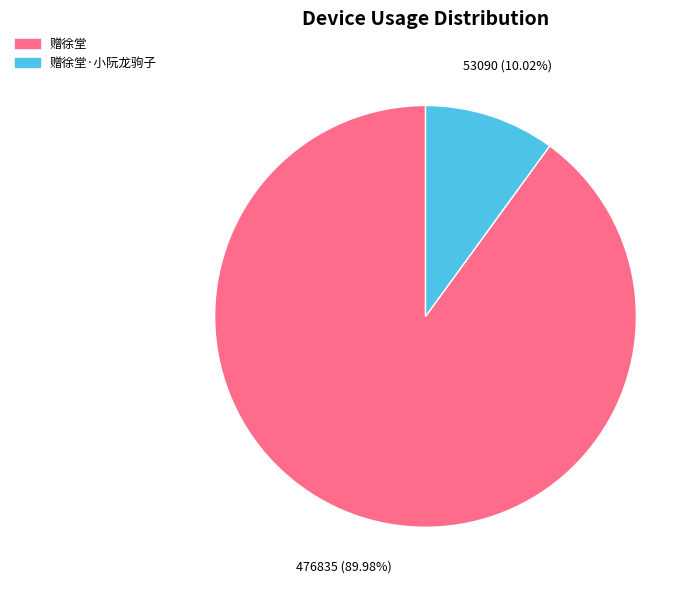

To the nearest percent, what is the difference between the largest and smallest slice percentages?

80%